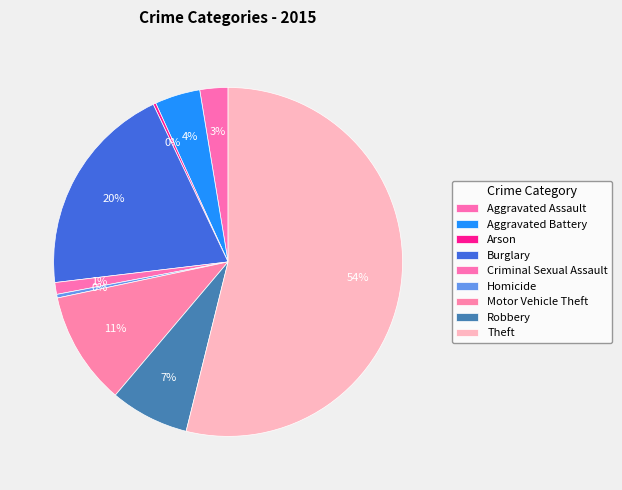

Is there any slice that represents more than half of the pie?

Yes